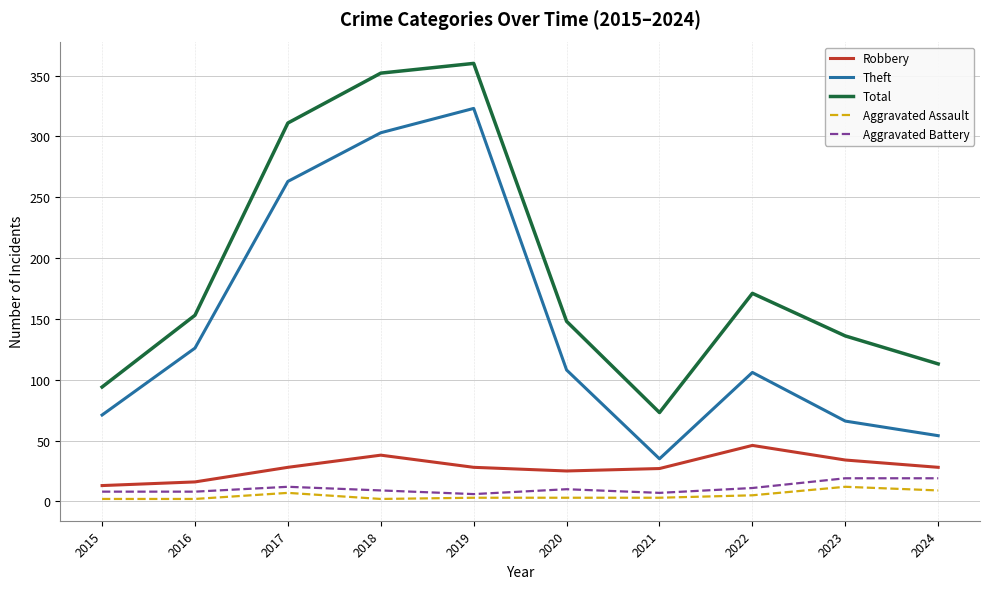

Rank the series by their maximum value, from highest to lowest.

Total, Theft, Robbery, Aggravated Battery, Aggravated Assault